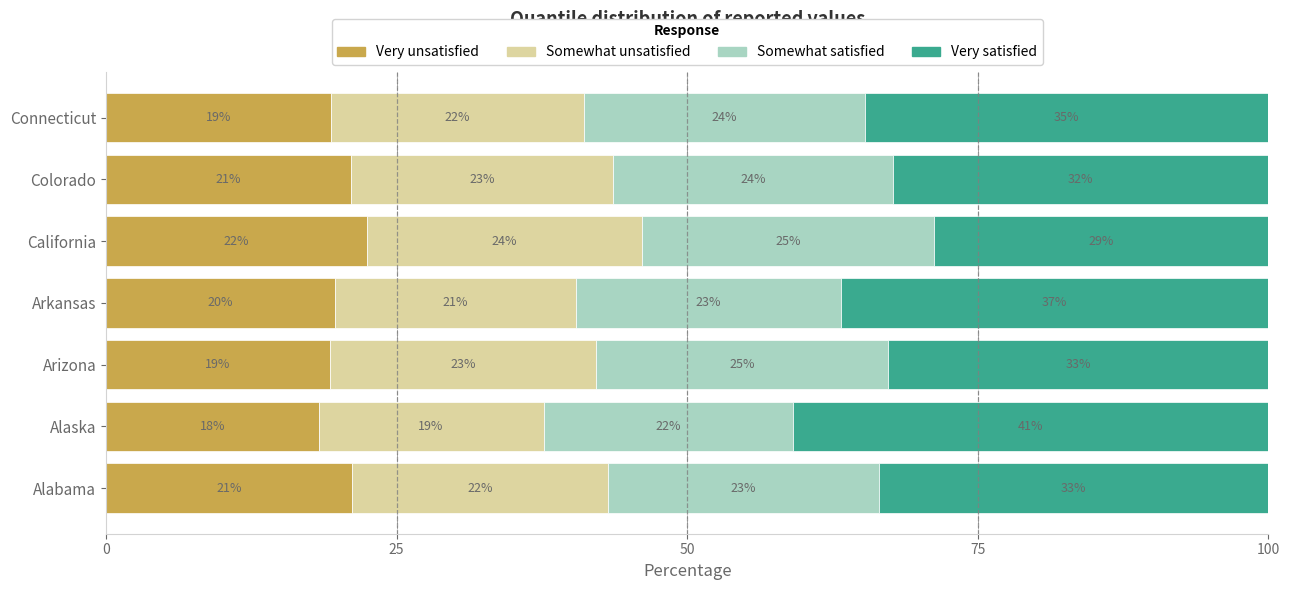

What is the total value across all series at Arizona?

100.0